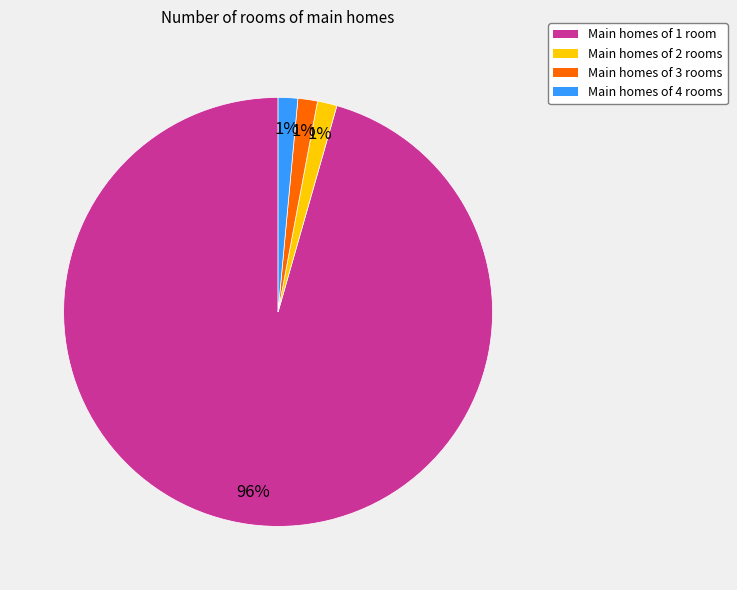

How many segments does this pie chart have?

4